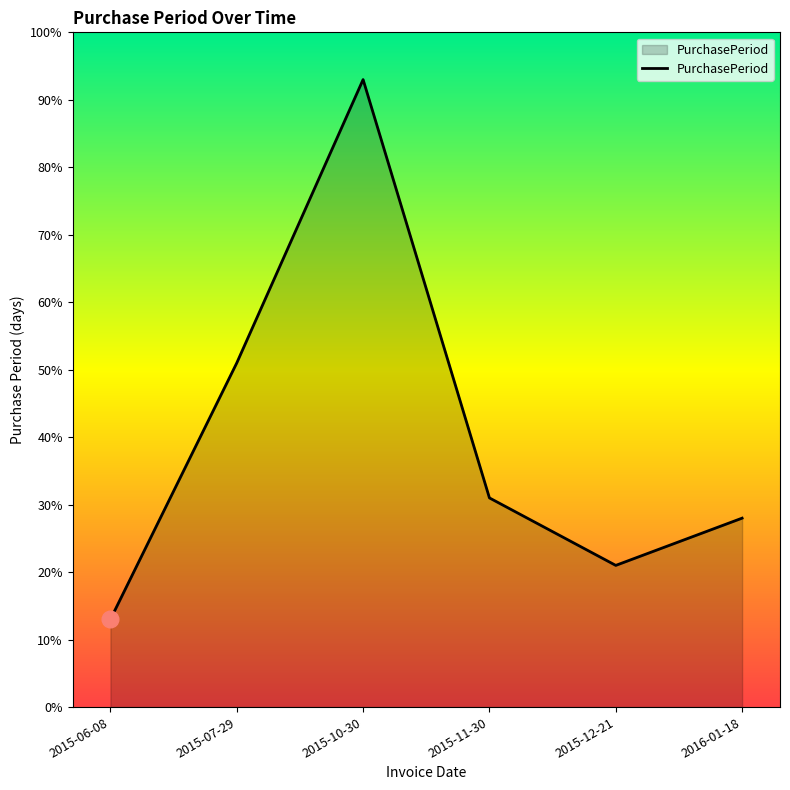

Which category has the highest value across all series?

2015-10-30